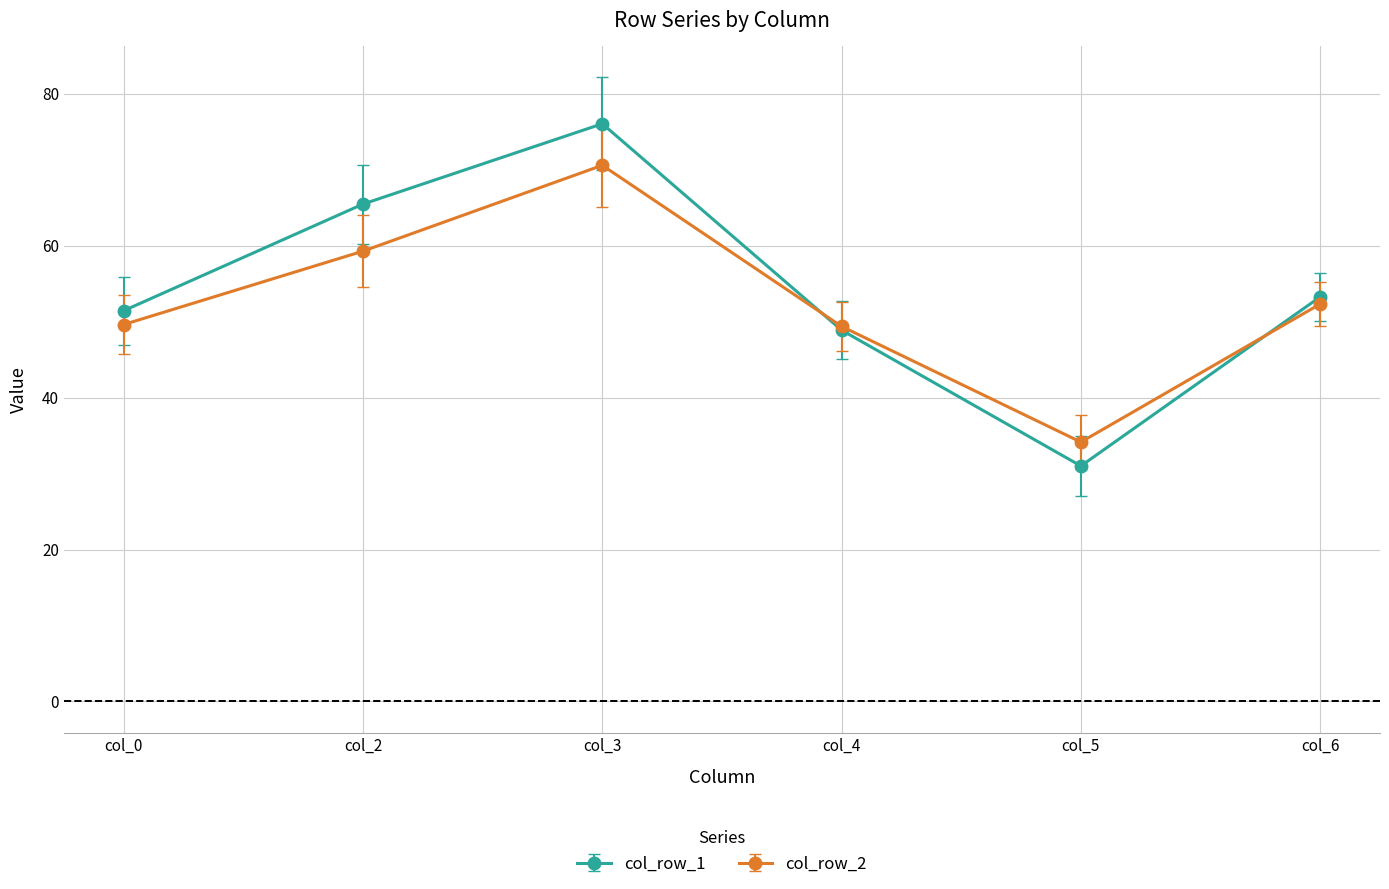

What value does the col_row_2 series have at col_4?

49.4